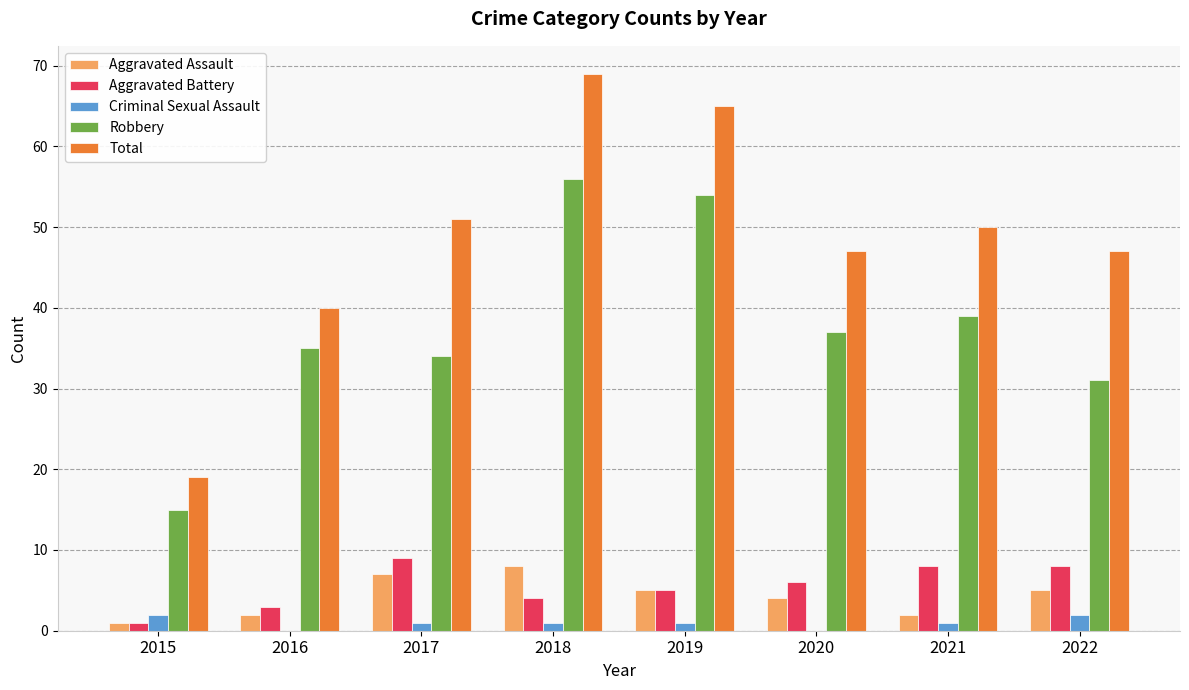

True or false: Aggravated Assault has a value of 8 at 2018.

True